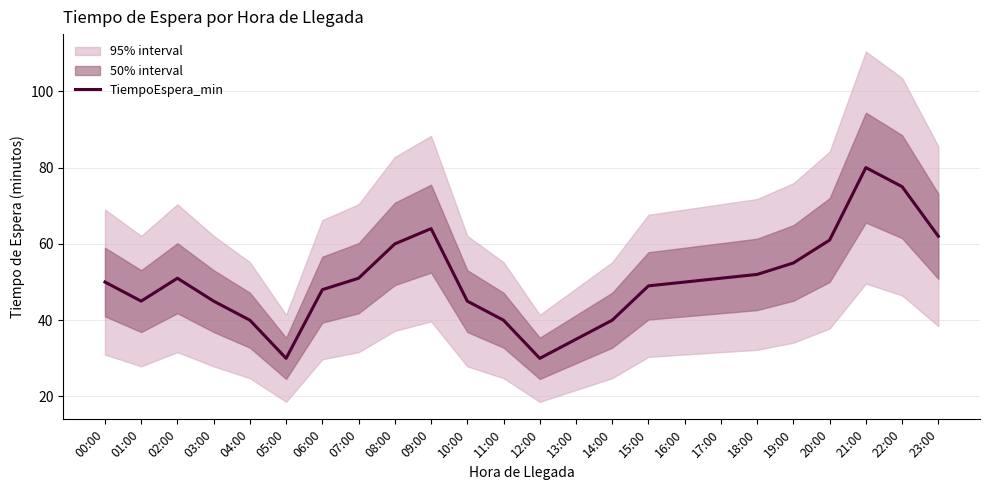

What position from the left is 22:00?

23